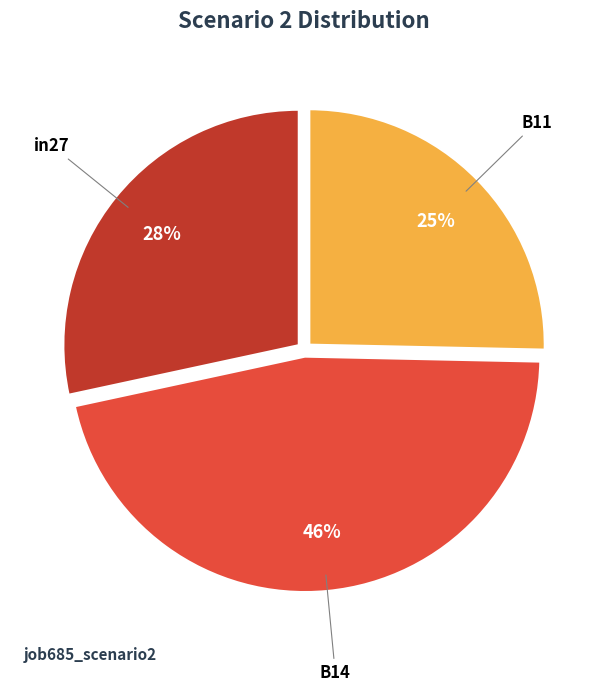

To the nearest percent, what is the difference between the largest and smallest slice percentages?

21%